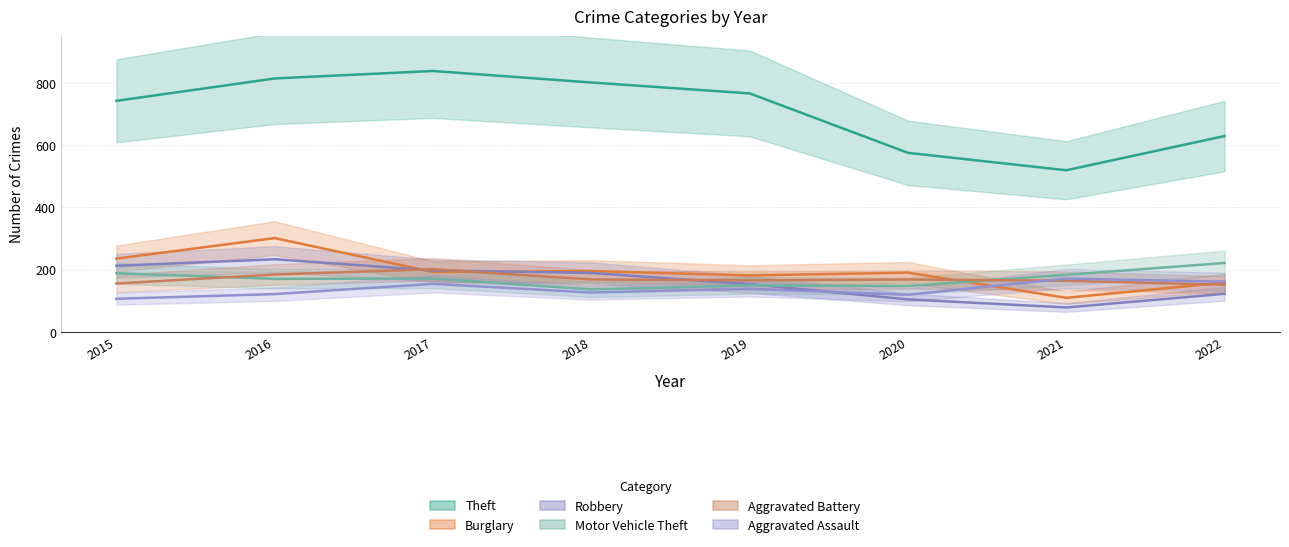

Reading left to right, list all the values displayed in this chart.

Theft: 2015=742	2016=814	2017=838	2018=801	2019=766	2020=575	2021=519	2022=629
Burglary: 2015=235	2016=301	2017=192	2018=195	2019=181	2020=190	2021=109	2022=158
Robbery: 2015=212	2016=233	2017=197	2018=189	2019=153	2020=104	2021=78	2022=122
Motor Vehicle Theft: 2015=188	2016=170	2017=171	2018=136	2019=149	2020=147	2021=183	2022=221
Aggravated Battery: 2015=155	2016=184	2017=201	2018=168	2019=165	2020=168	2021=164	2022=151
Aggravated Assault: 2015=106	2016=121	2017=154	2018=126	2019=138	2020=119	2021=171	2022=161